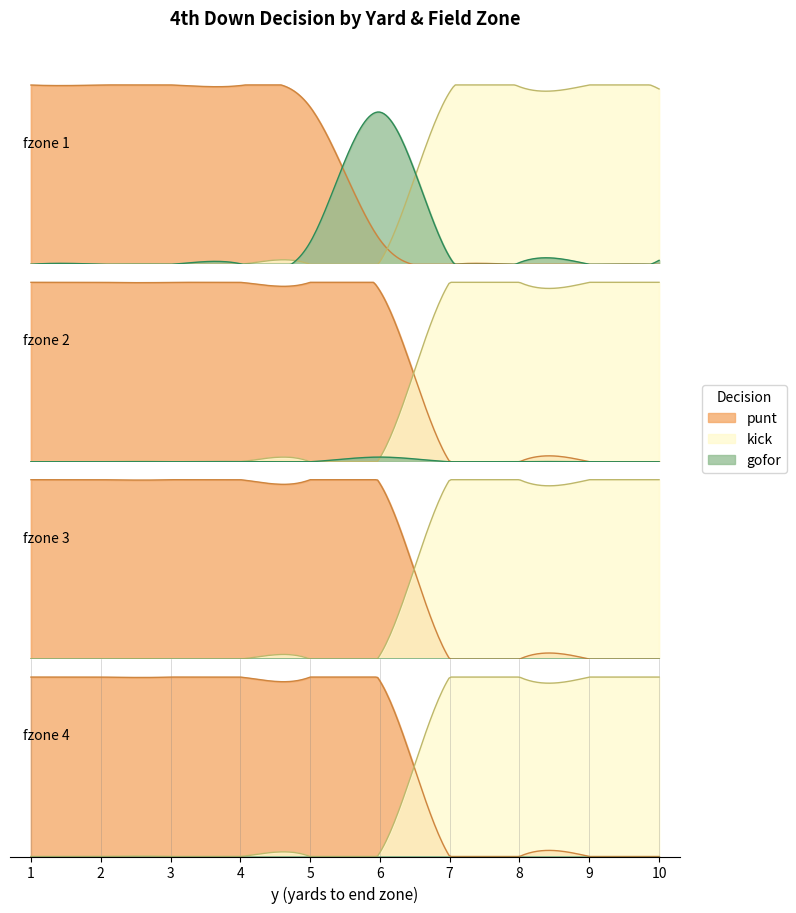

How many lines are shown in the chart?

3